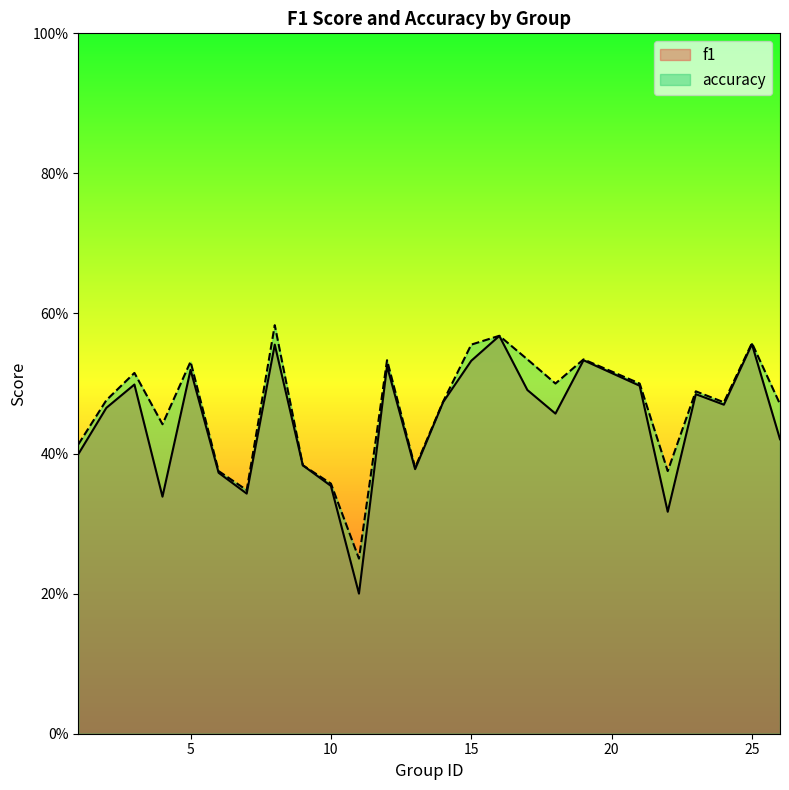

Where is the first local minimum for f1?

4